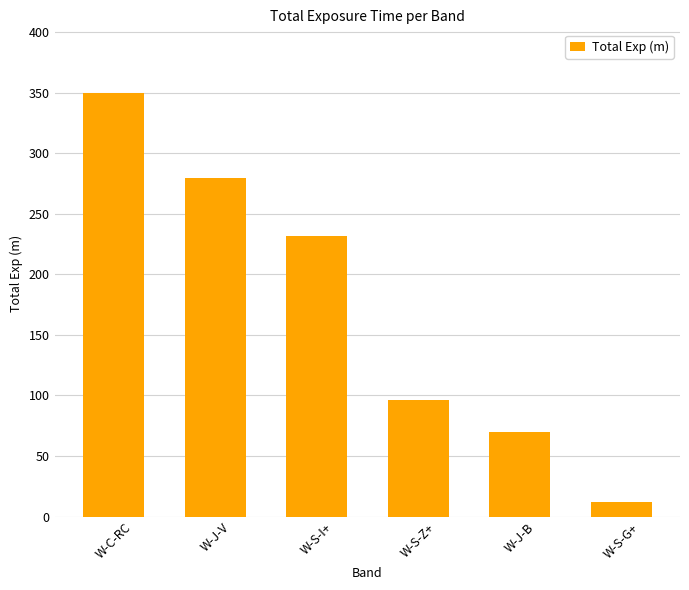

What is the difference between the maximum and minimum values?

338.0